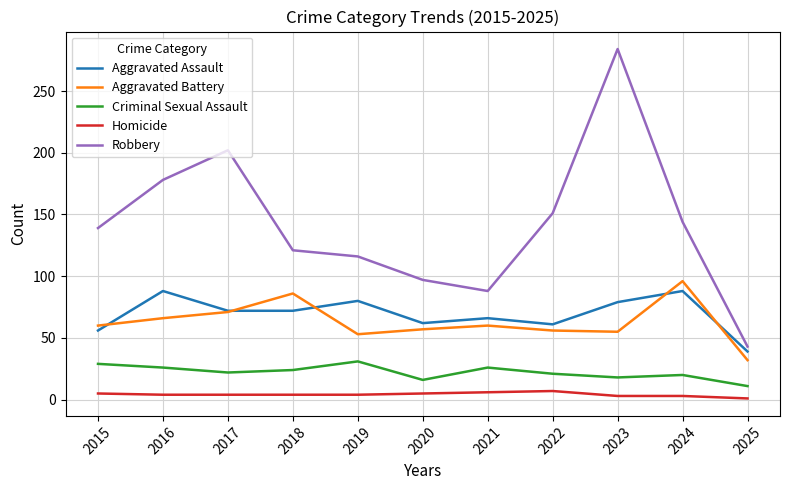

How many values in the Robbery series are below 139?

5